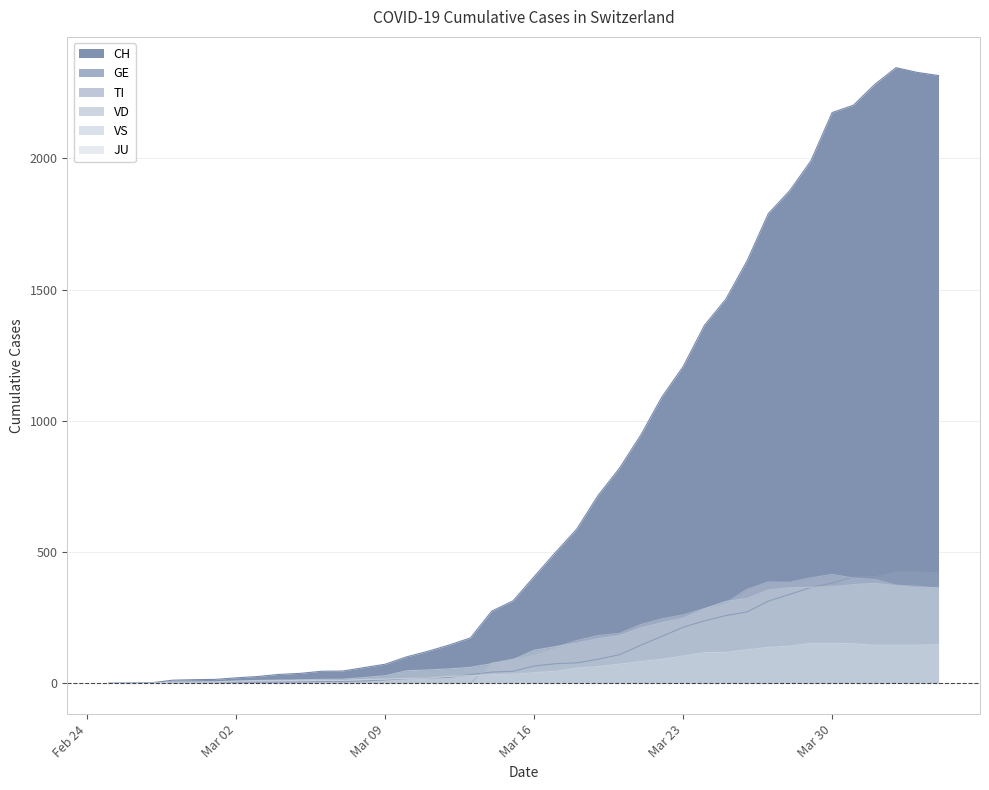

Which series has the largest total across all categories?

CH